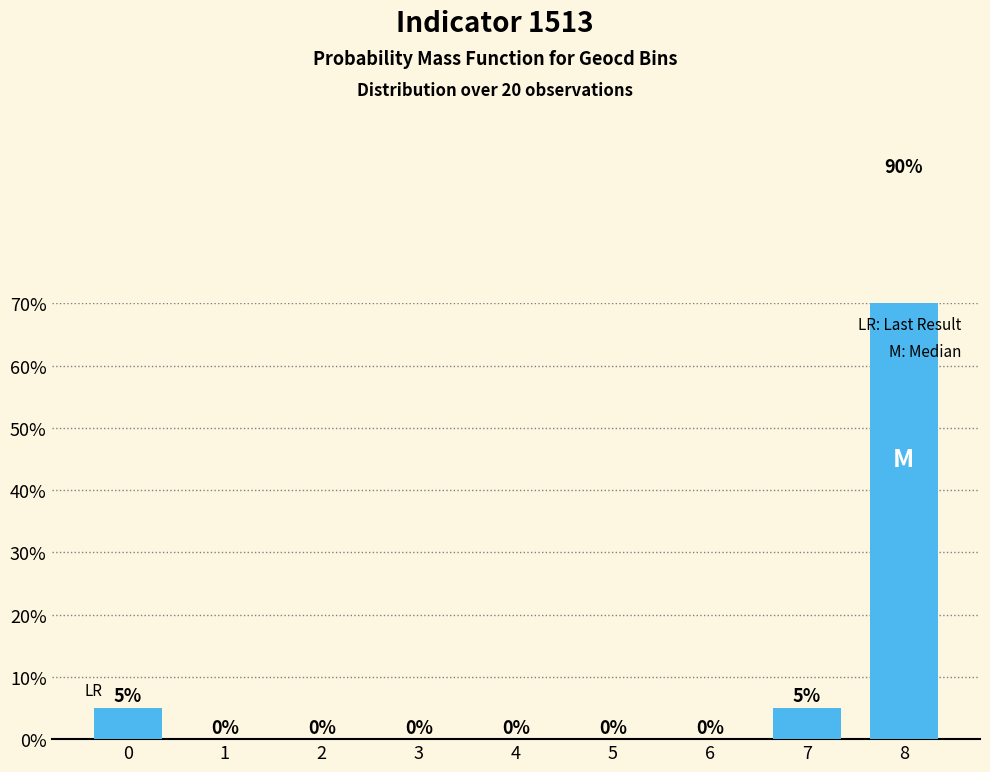

Rank the categories by value from highest to lowest.

8, 0, 7, 1, 2, 3, 4, 5, 6